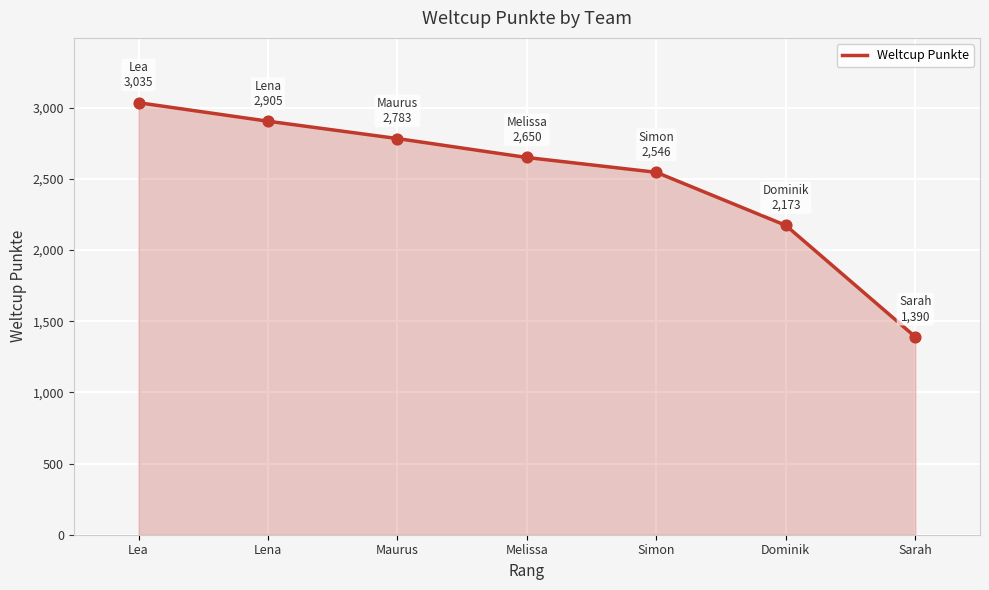

Approximately how many times larger is the value at Sarah compared to Lea?

0.5